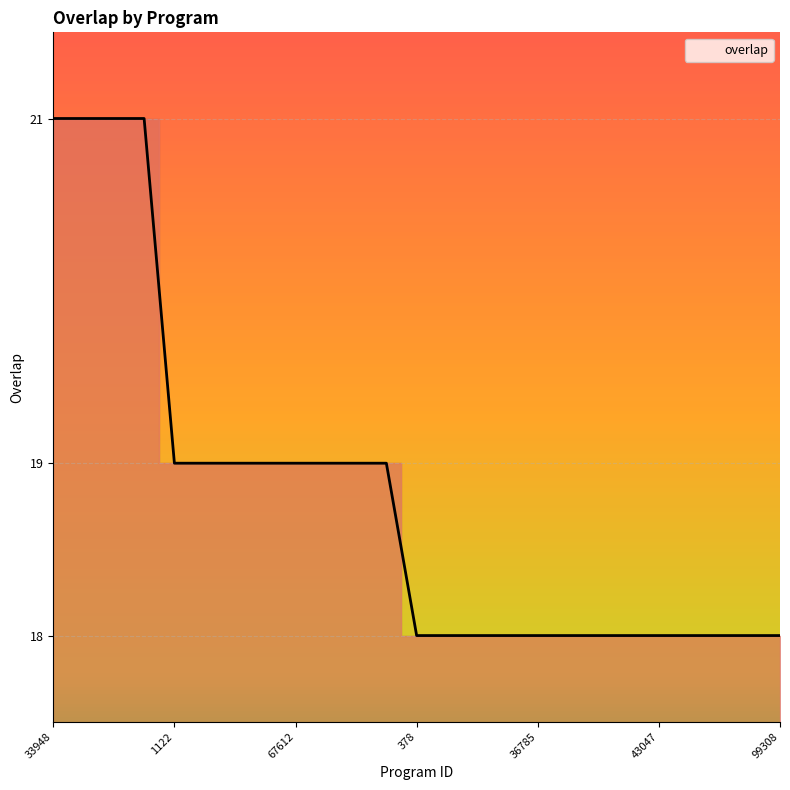

Reading left to right, what are all the values shown in this chart?

33948=21	166527=21	189658=21	309812=21	1122=19	7916=19	46684=19	53813=19	67612=19	68383=19	217948=19	298865=19	378=18	3136=18	5528=18	26224=18	36785=18	43001=18	43003=18	43045=18	43047=18	71562=18	74215=18	94551=18	99308=18